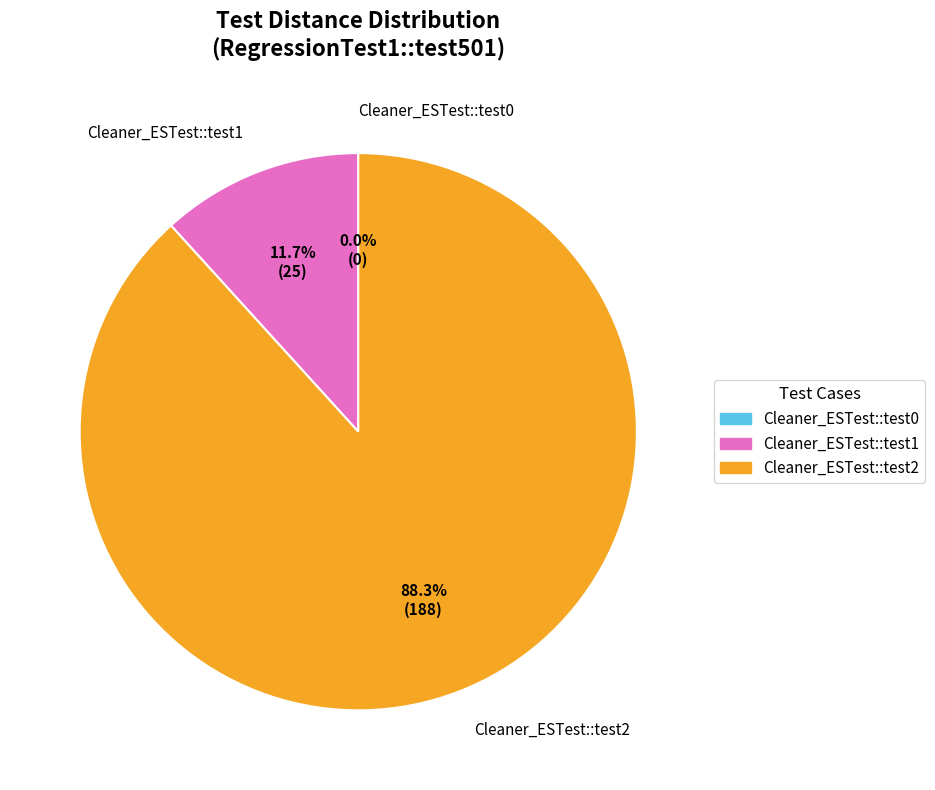

What is the smallest slice in the pie chart?

Cleaner_ESTest::test0